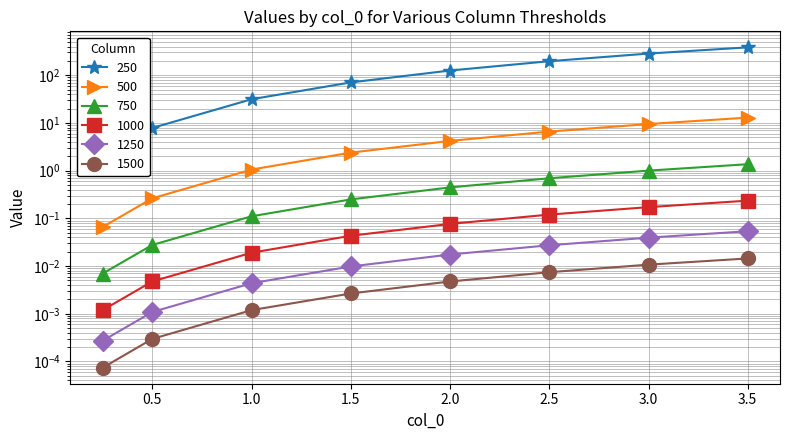

What is the label of the 4th point from the right?

2.0